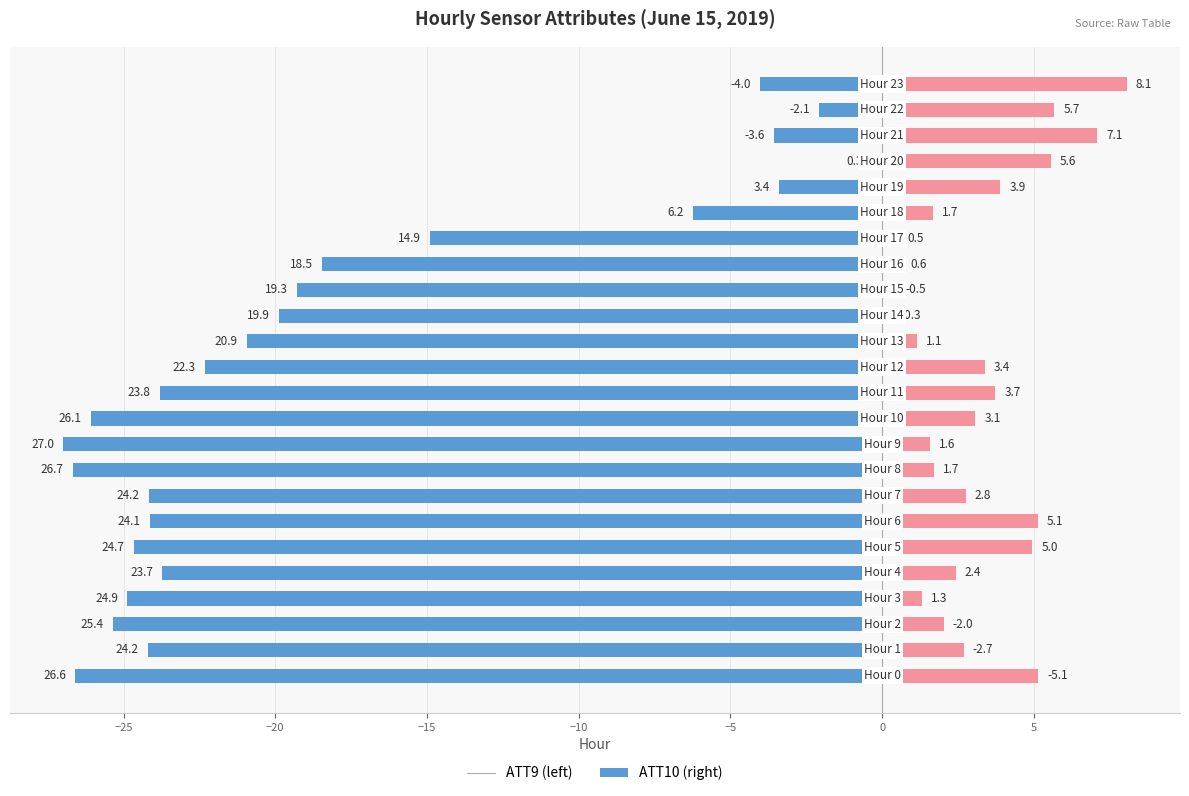

At which label does ATT9 first exceed -22?

13